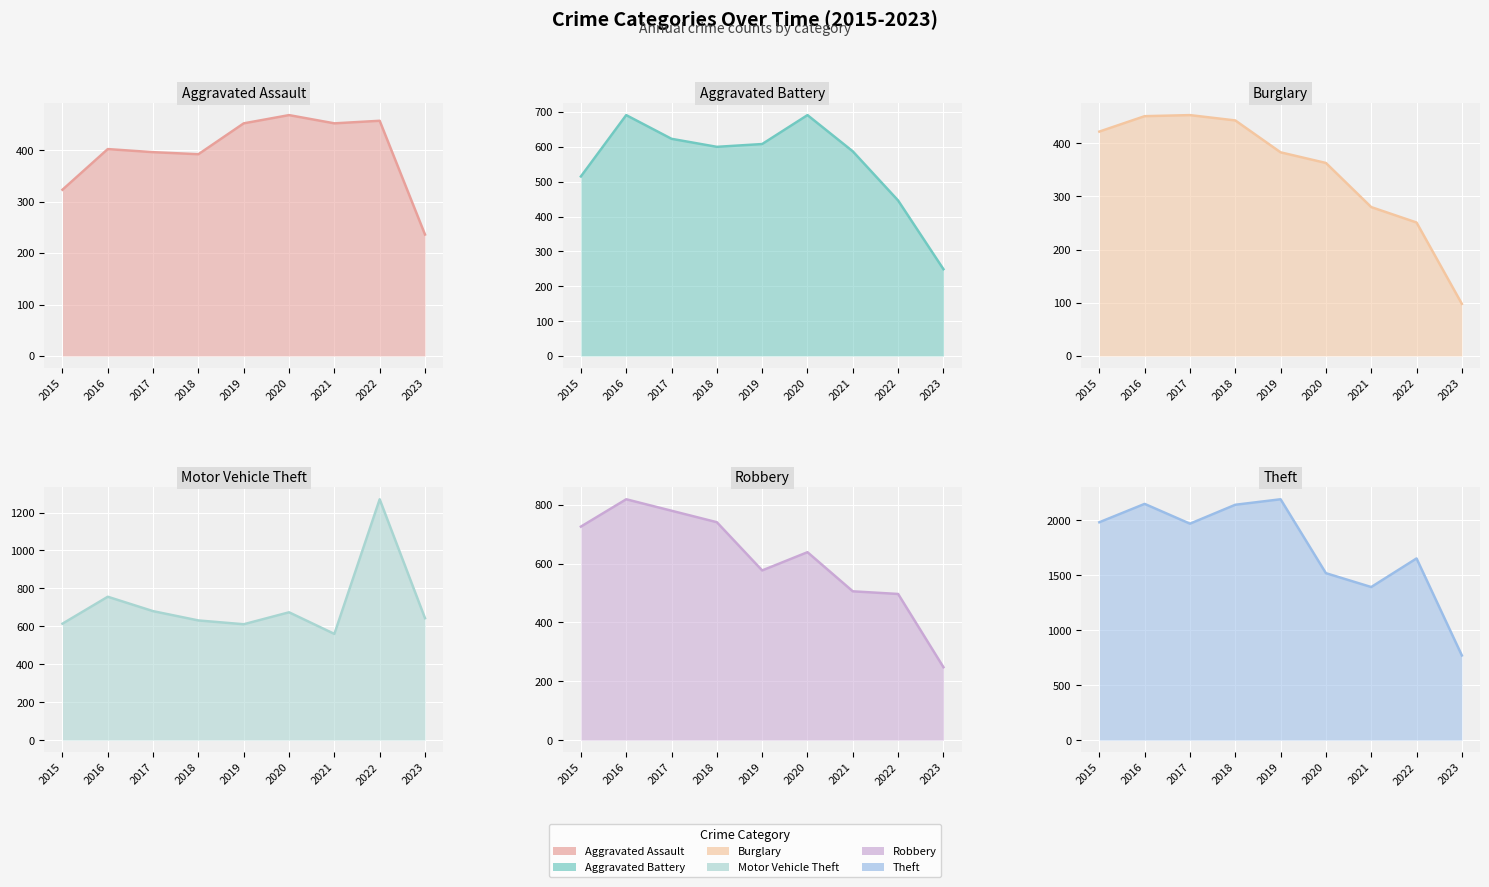

How many values in the Burglary series are below 383?

4